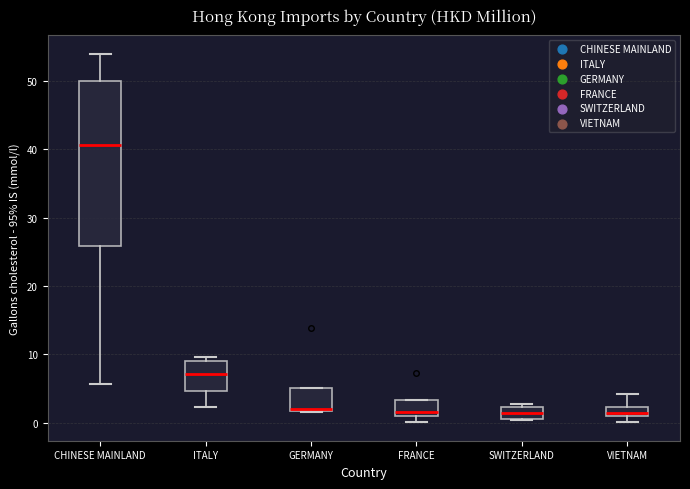

Comparing the boxes themselves (not the whiskers), which one is the tallest?

CHINESE MAINLAND